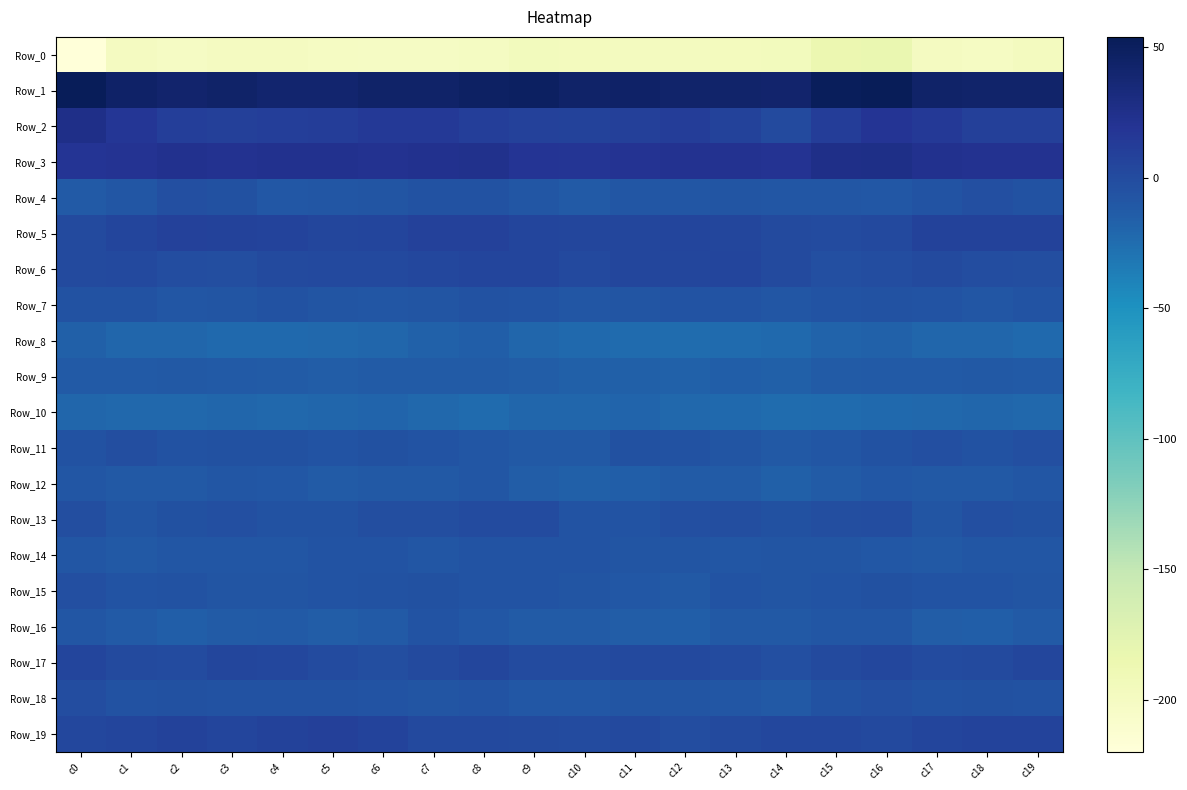

Count the number of categories in the chart.

20